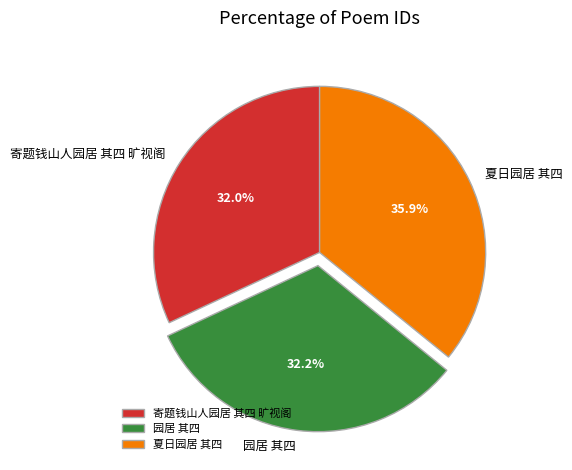

How many slices are in this pie chart?

3